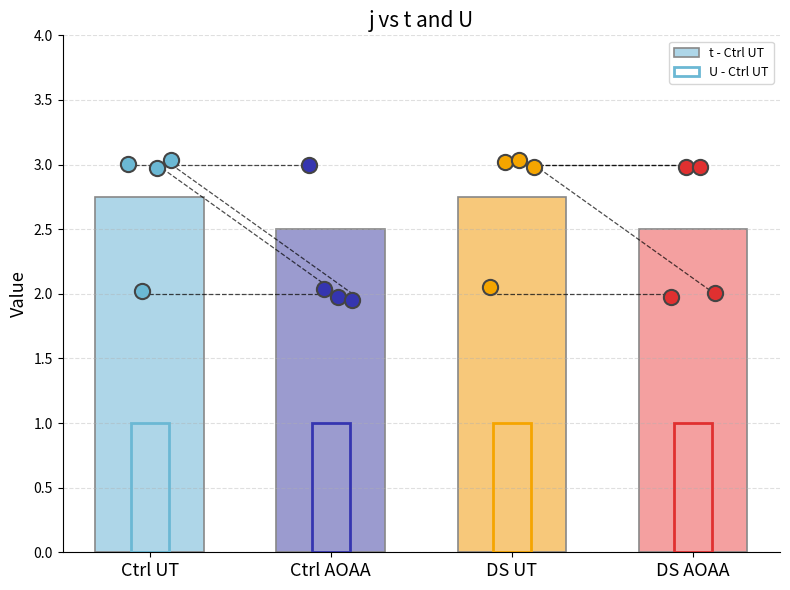

At which category is the sum across all series the highest?

DS UT